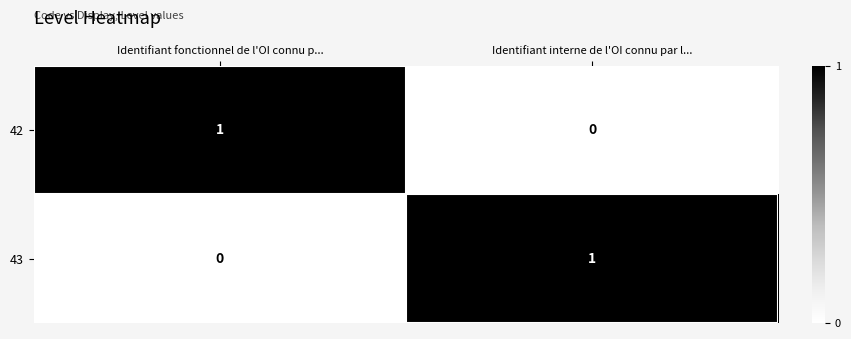

The value of 42 at Identifiant fonctionnel de l'OI connu p... is 1. True or false?

True